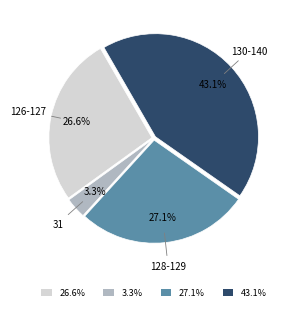

How much of the chart is everything except 130-140?

56.9%